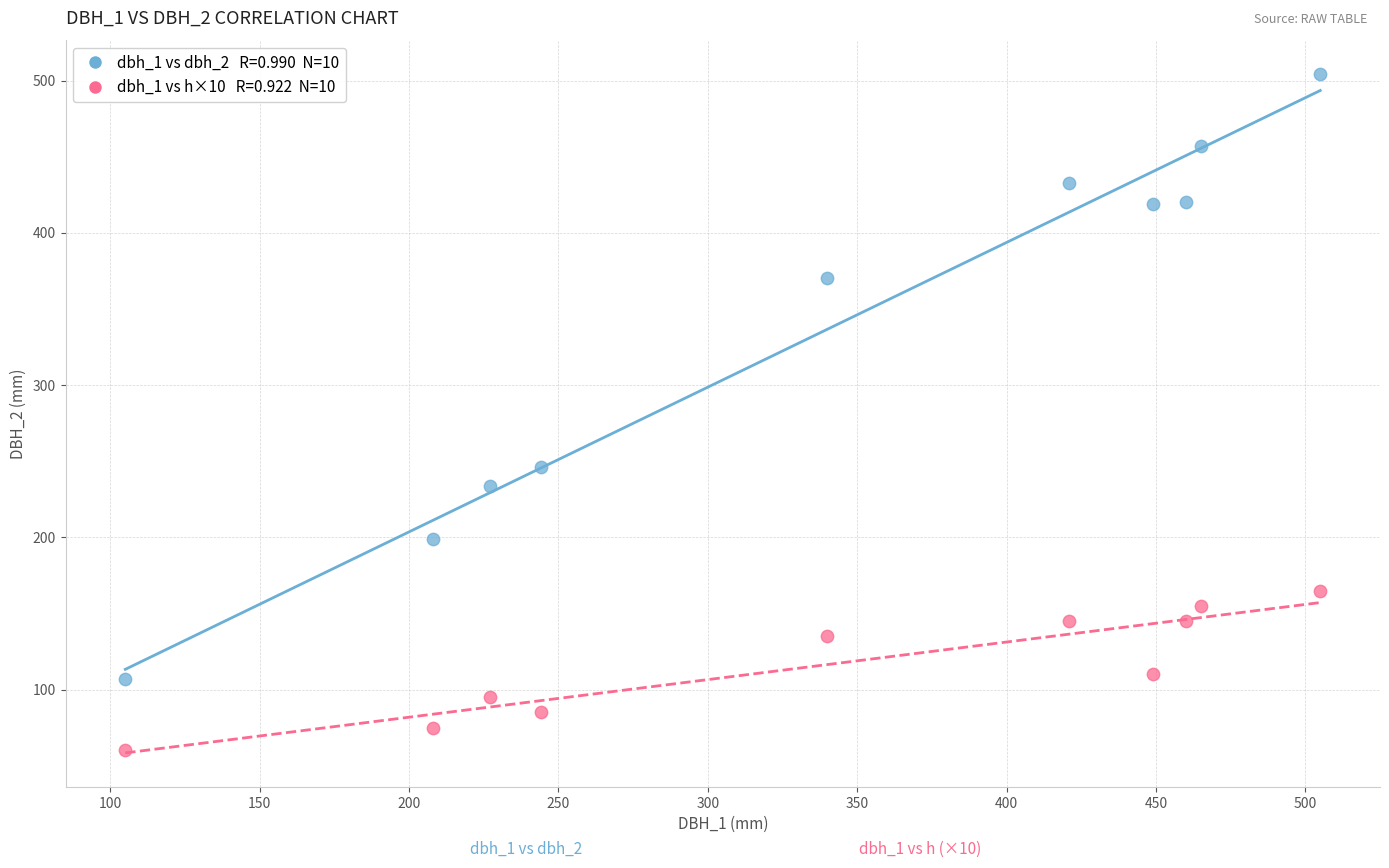

Across all series, what Y value is closest to 282?

246